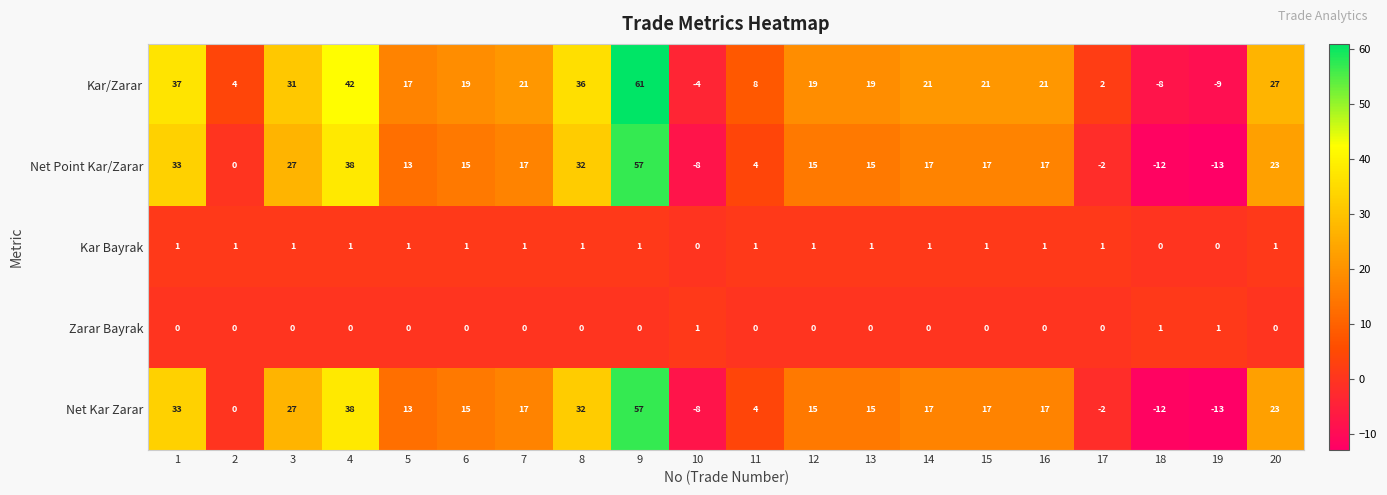

True or false: Net Kar Zarar has a value of 15 at 12.

True